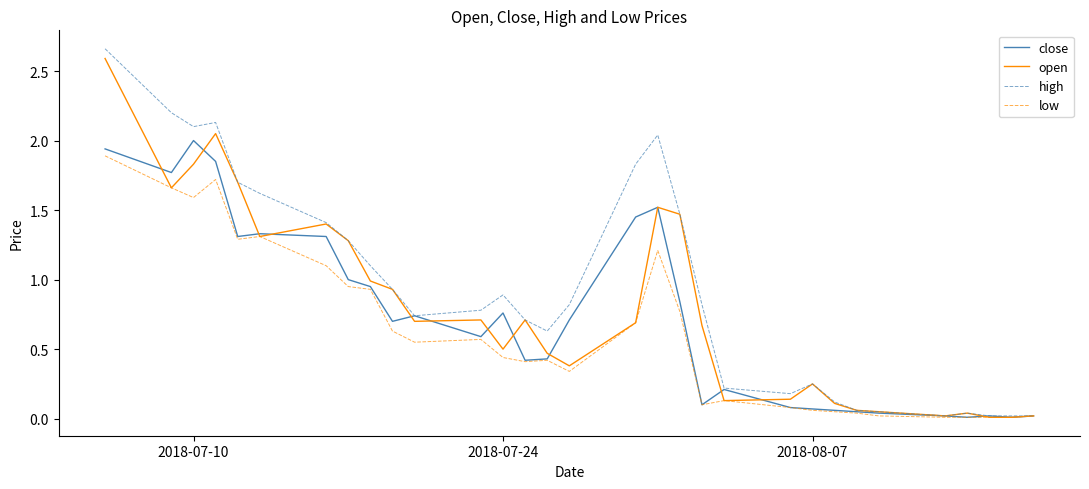

Which series has the widest spread of values?

high